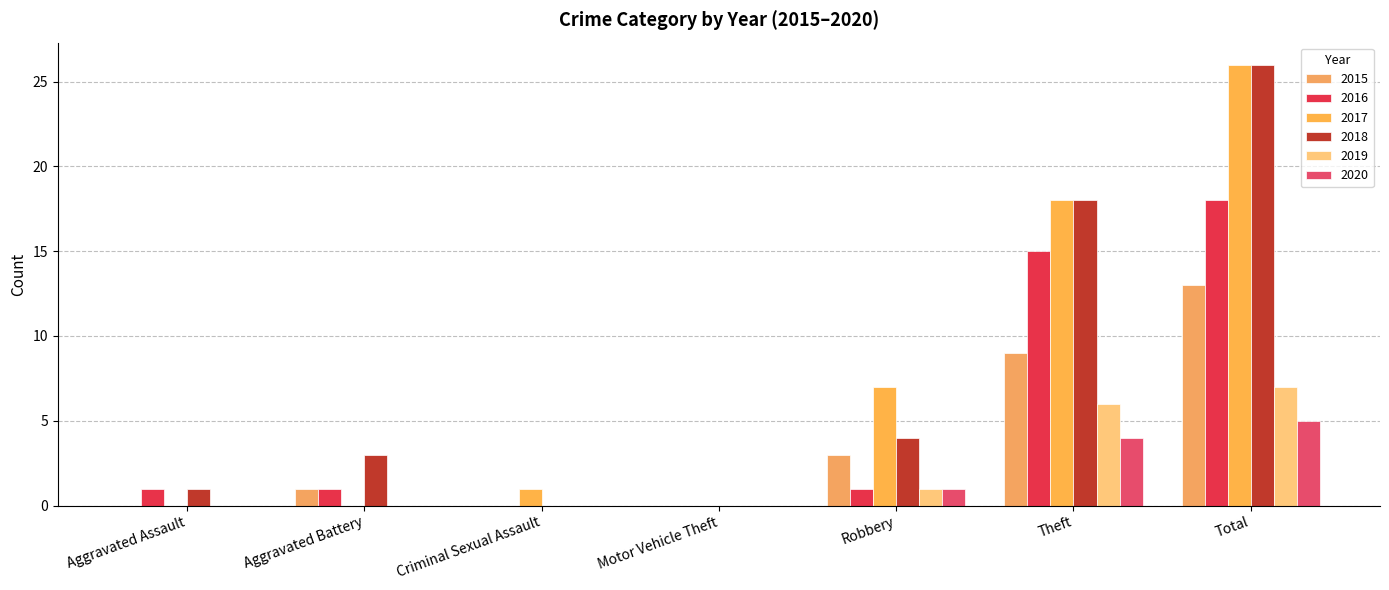

How many categories are shown in the chart?

7